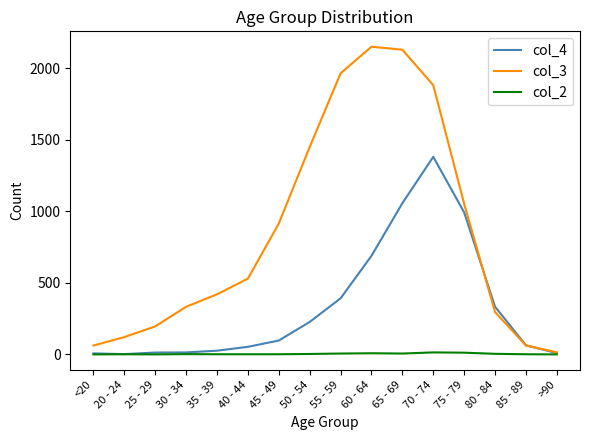

What is the difference between the second highest and minimum values in the col_4 series?

1055